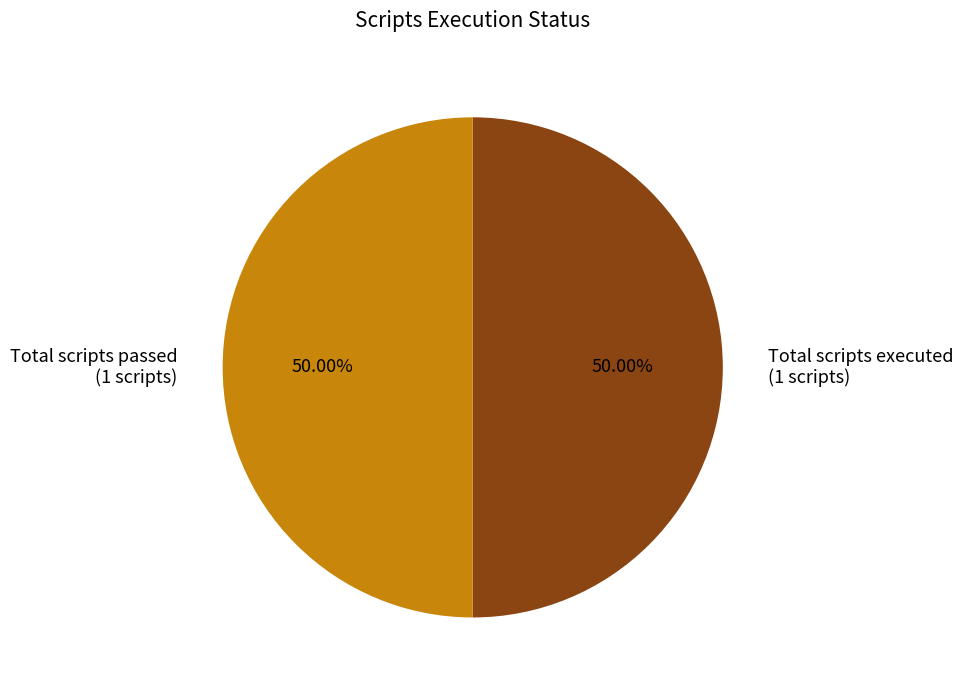

Is the sum of Total scripts passed and Total scripts executed greater than half?

Yes